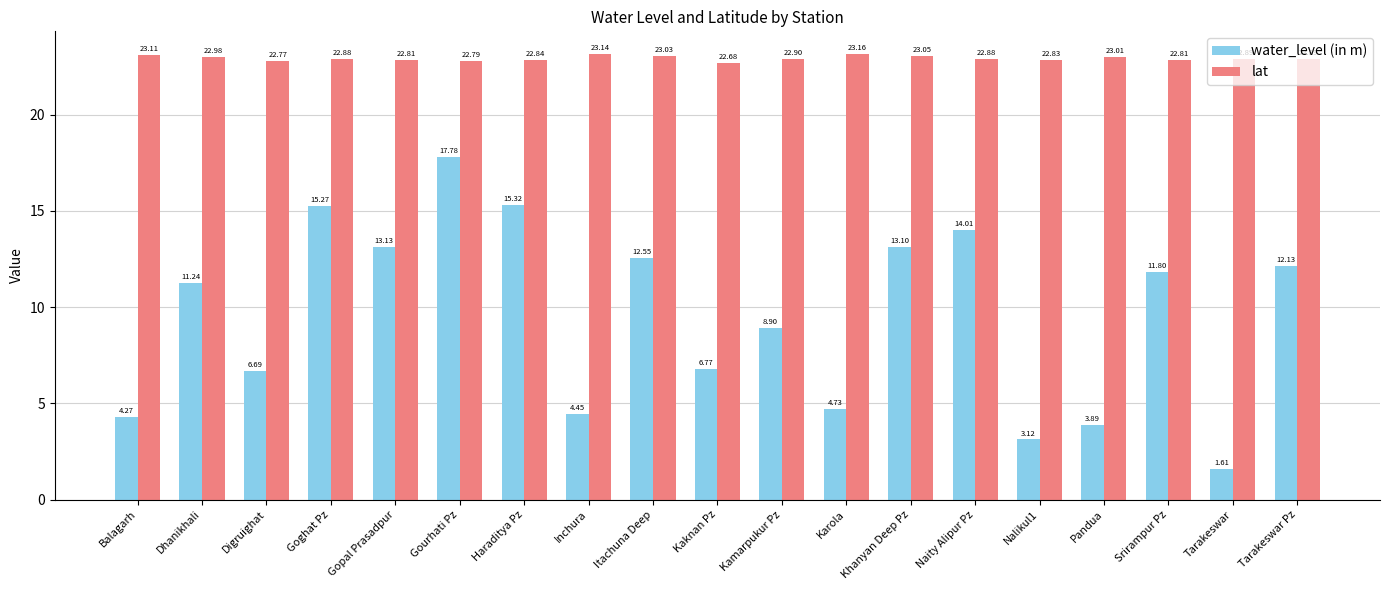

At which label does water_level (in m) reach its peak?

Gourhati Pz